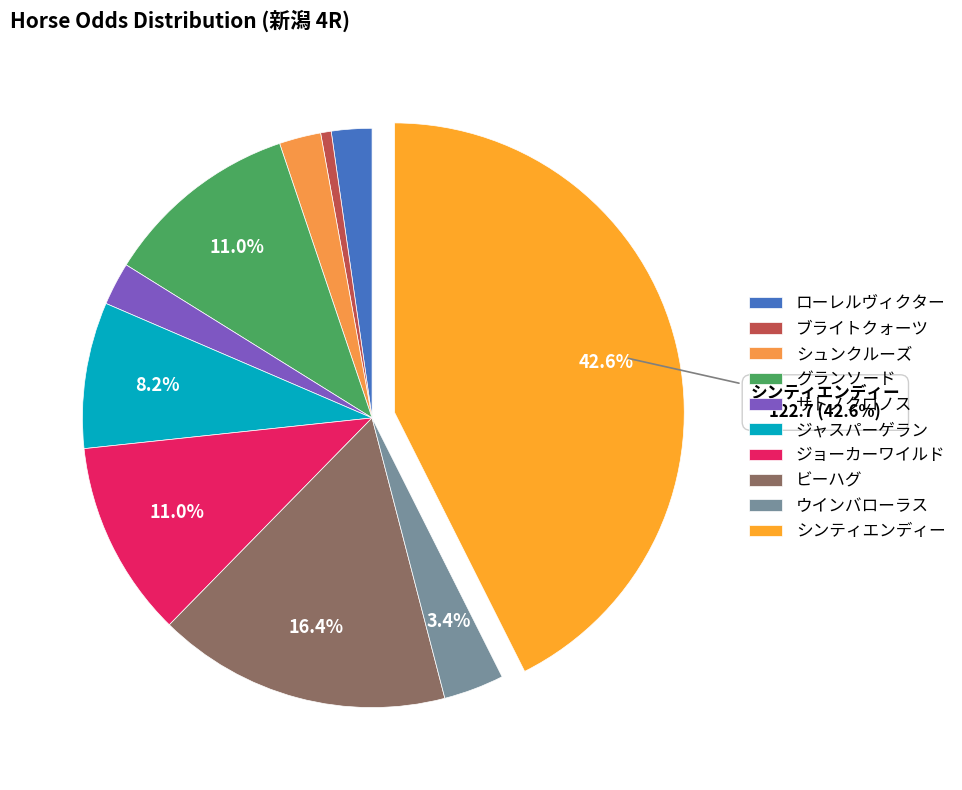

To the nearest percent, what portion does シュンクルーズ represent?

2%